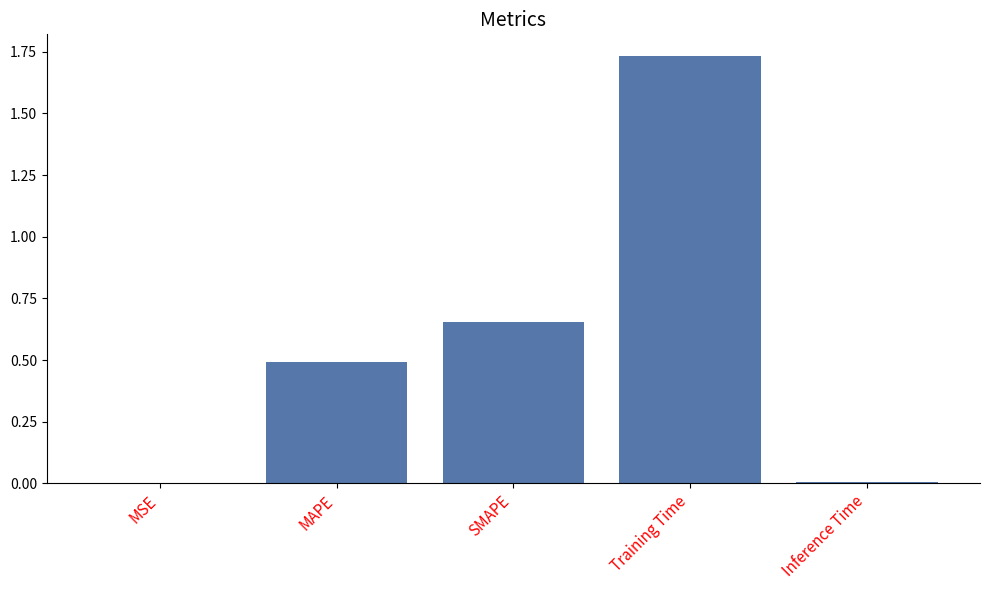

Between SMAPE and Inference Time, which is larger?

SMAPE